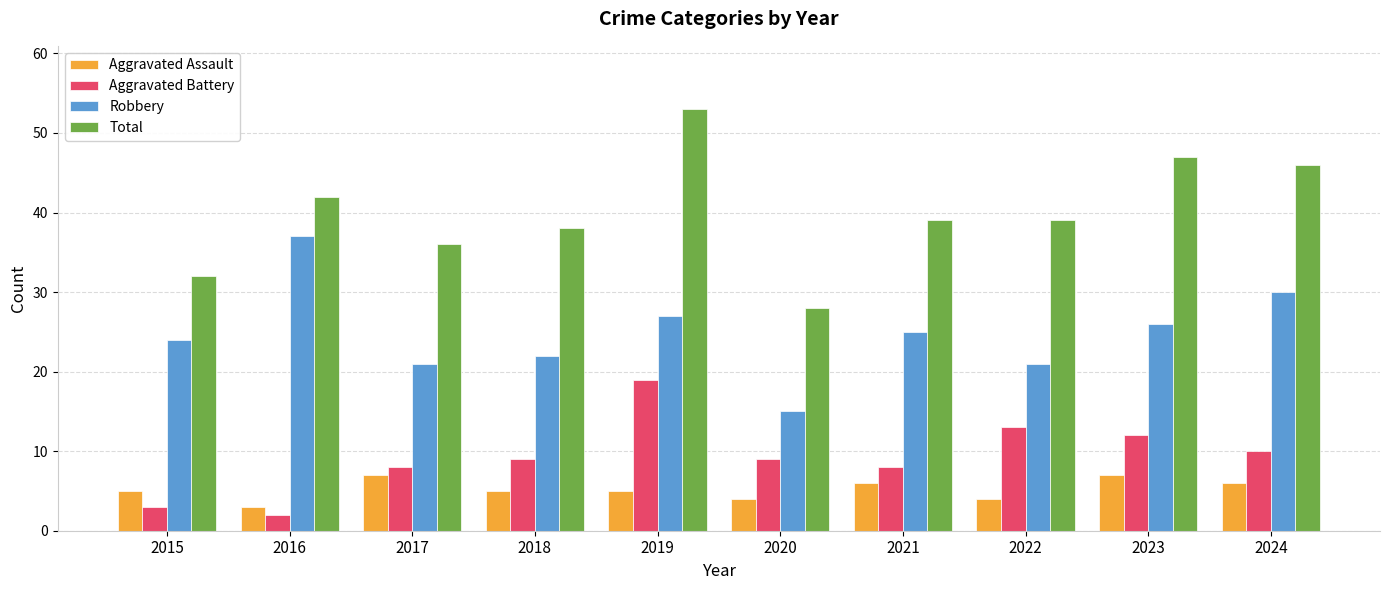

What are all the series names shown in the legend?

Aggravated Assault, Aggravated Battery, Robbery, Total